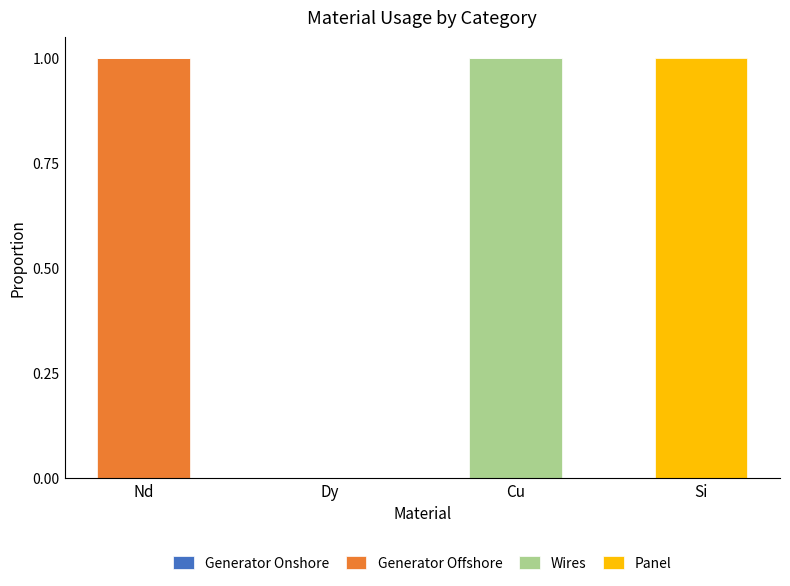

What is the total value across all series at Si?

1.0